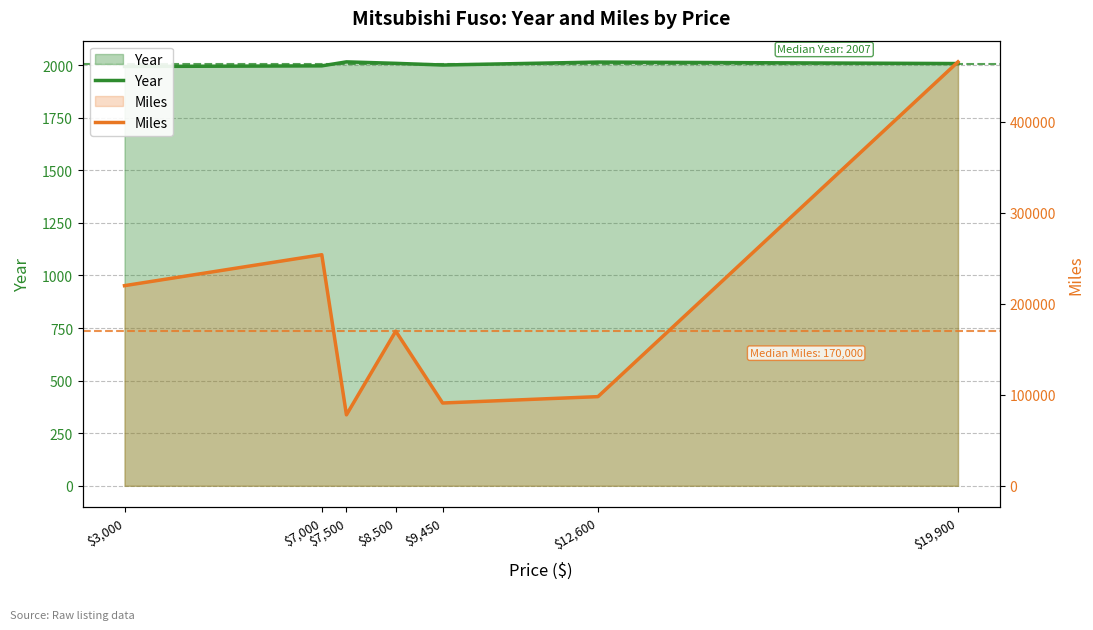

True or false: Miles and Year cross at least once.

False